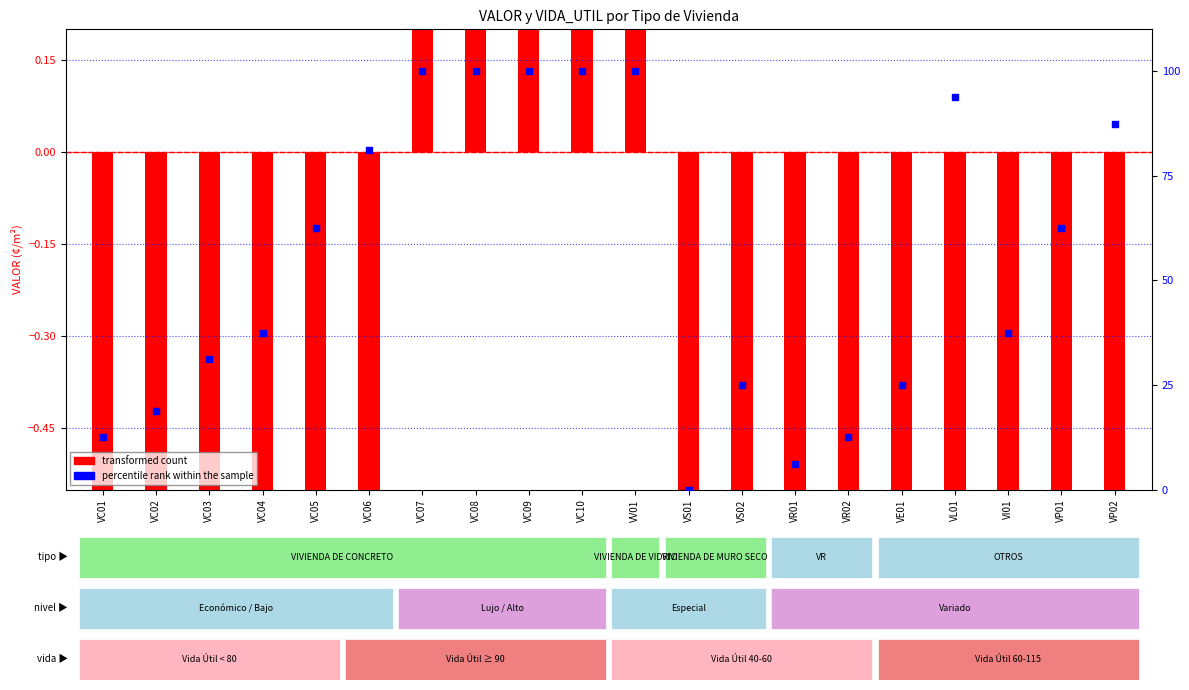

What is the total value across all series at VP01?

59.8